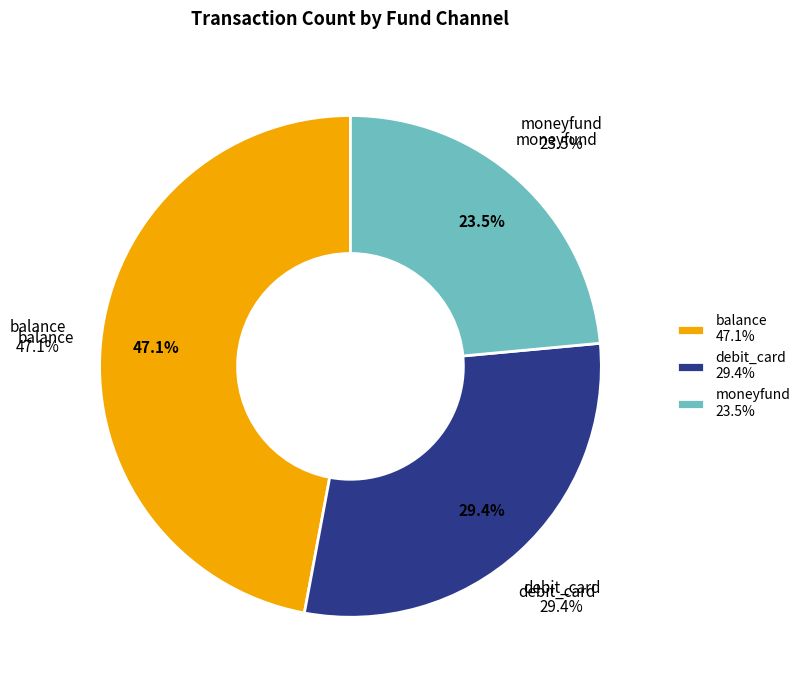

How many slices are in this pie chart?

3